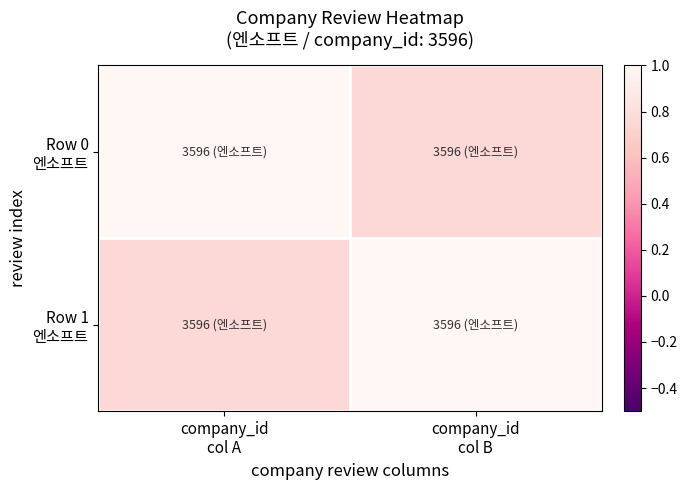

At how many categories does at least one series exceed 0?

2